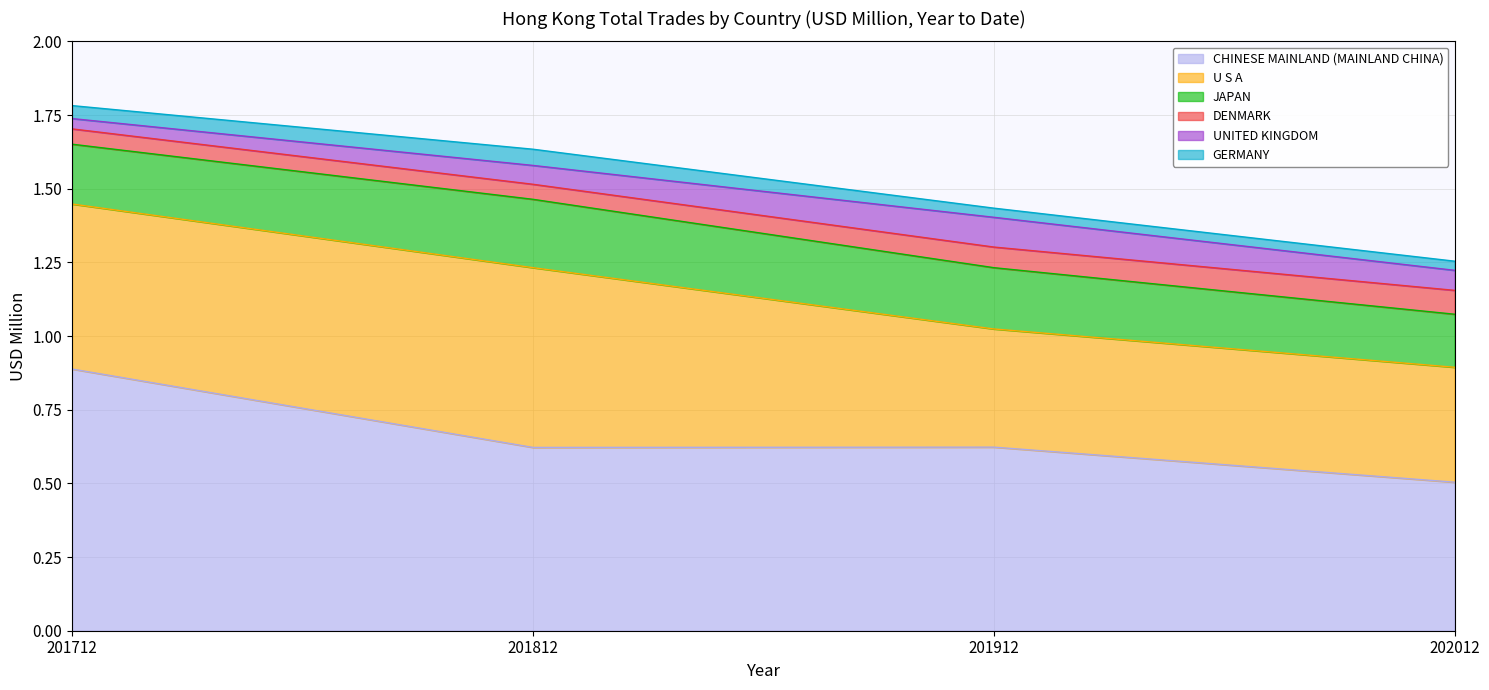

What are all the series names shown in the legend?

CHINESE MAINLAND (MAINLAND CHINA), U S A, JAPAN, DENMARK, UNITED KINGDOM, GERMANY